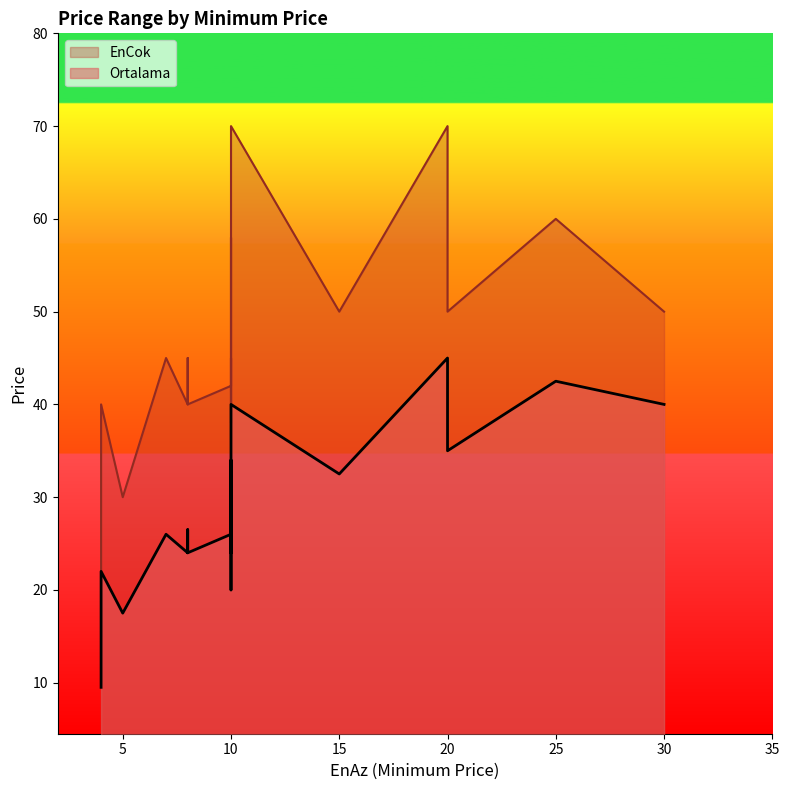

Is it true that EnCok equals 45.0 at 7?

True